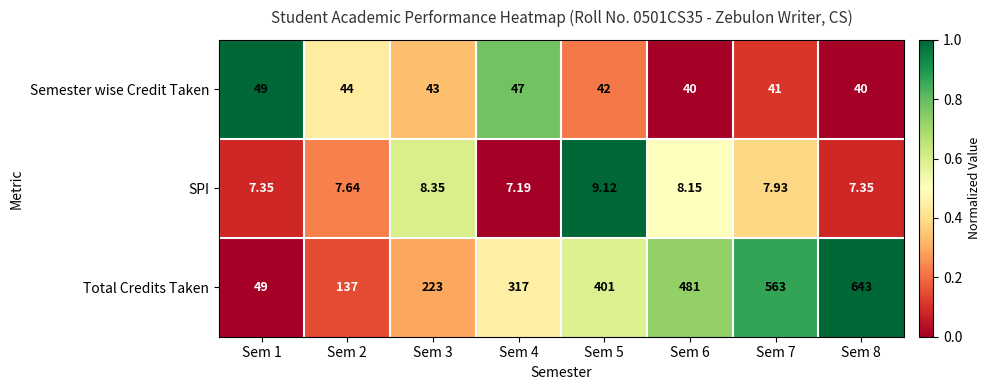

Which series has the widest spread of values?

Total Credits Taken